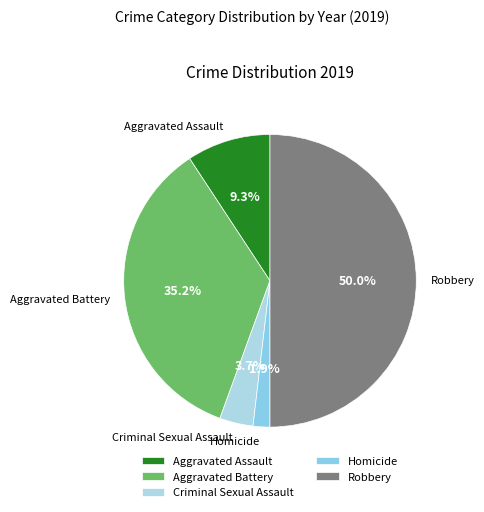

Which category has the smallest portion of the pie?

Homicide